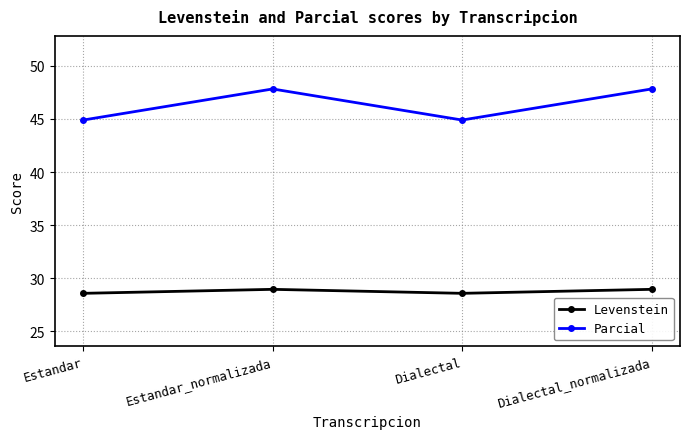

List the series in order of their peak value, lowest first.

Levenstein, Parcial